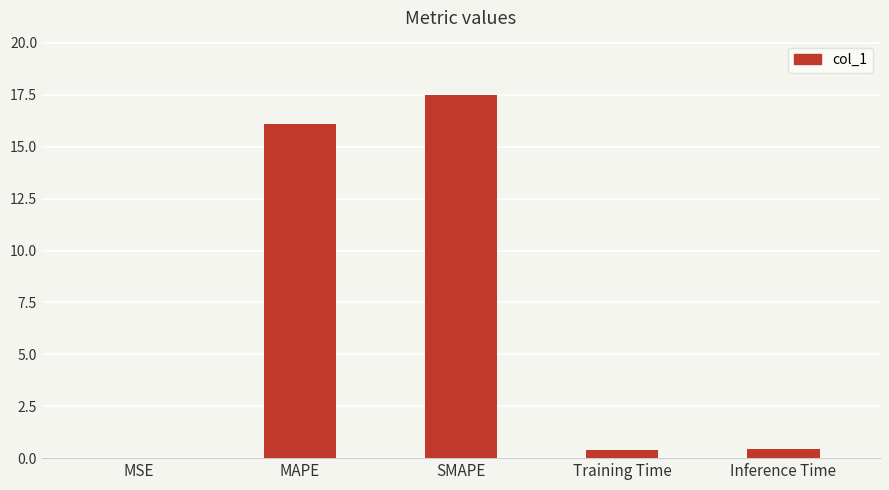

What is the change in value from SMAPE to Training Time?

-17.1